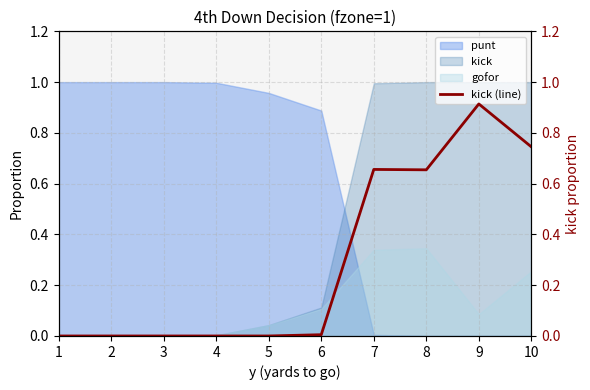

How many values exceed 0?

5